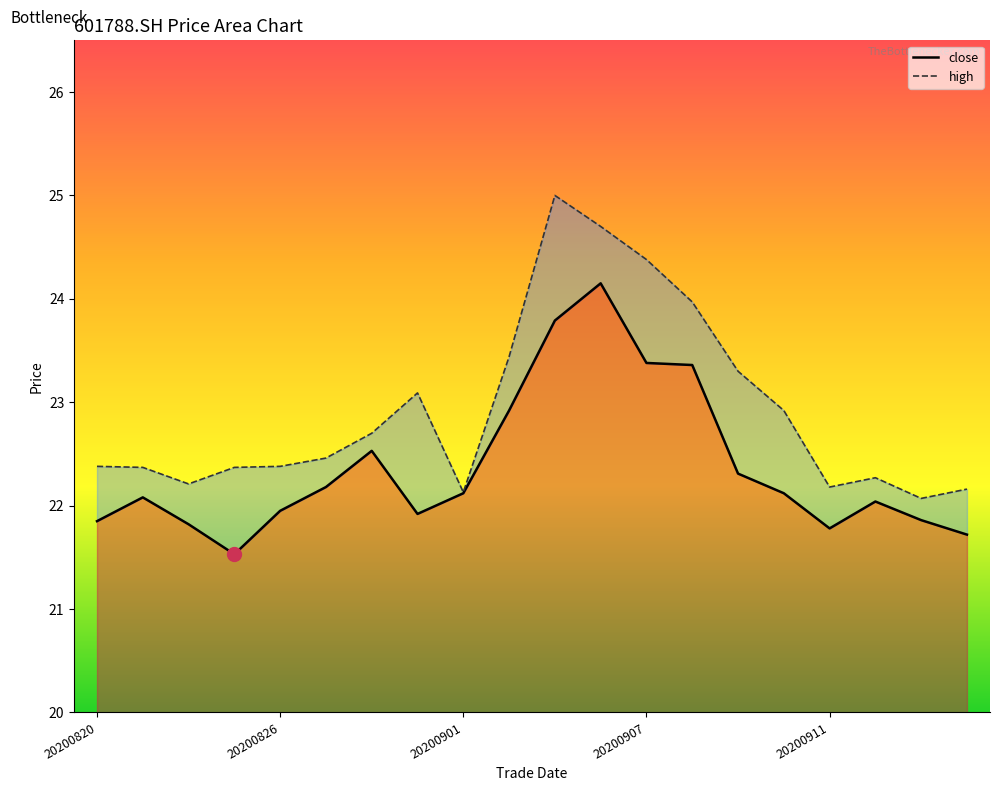

True or false: high and close cross at least once.

False